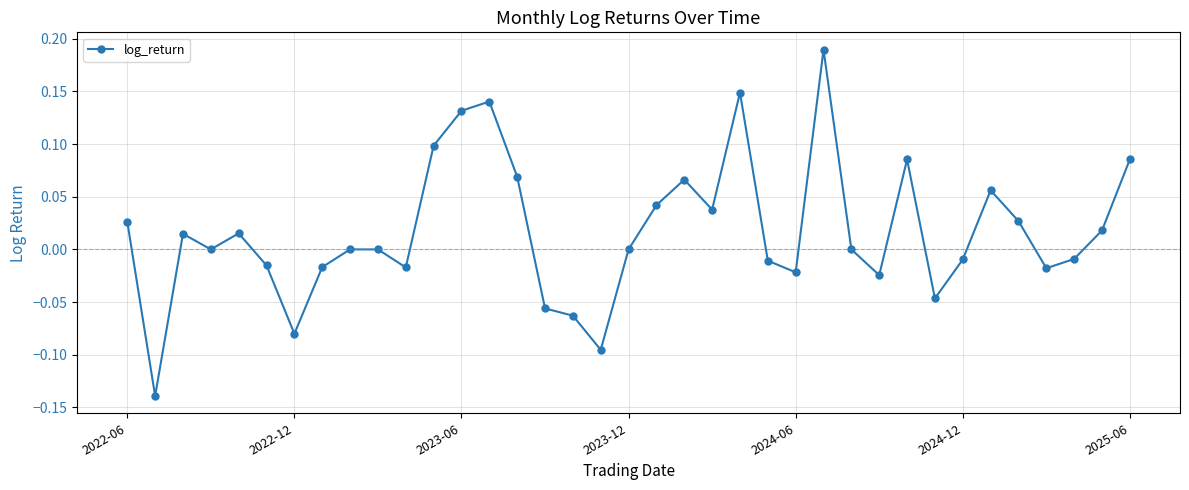

What is the difference between the maximum and second lowest values?

0.3